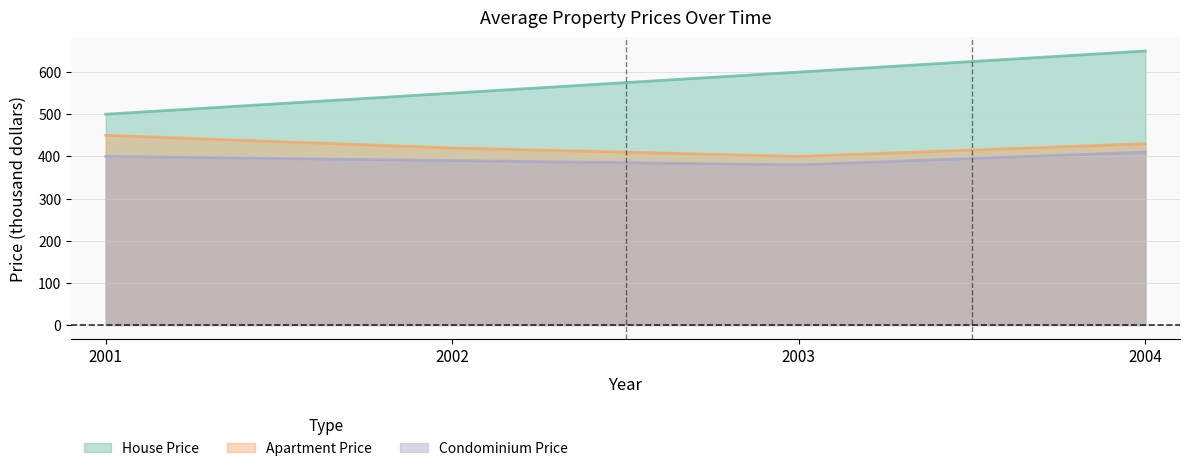

Does the chart display data point markers on the line(s)?

No